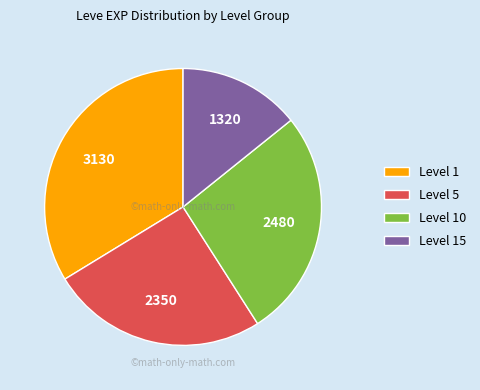

What is the ratio of the value at Level 5 to the value at Level 10?

0.9